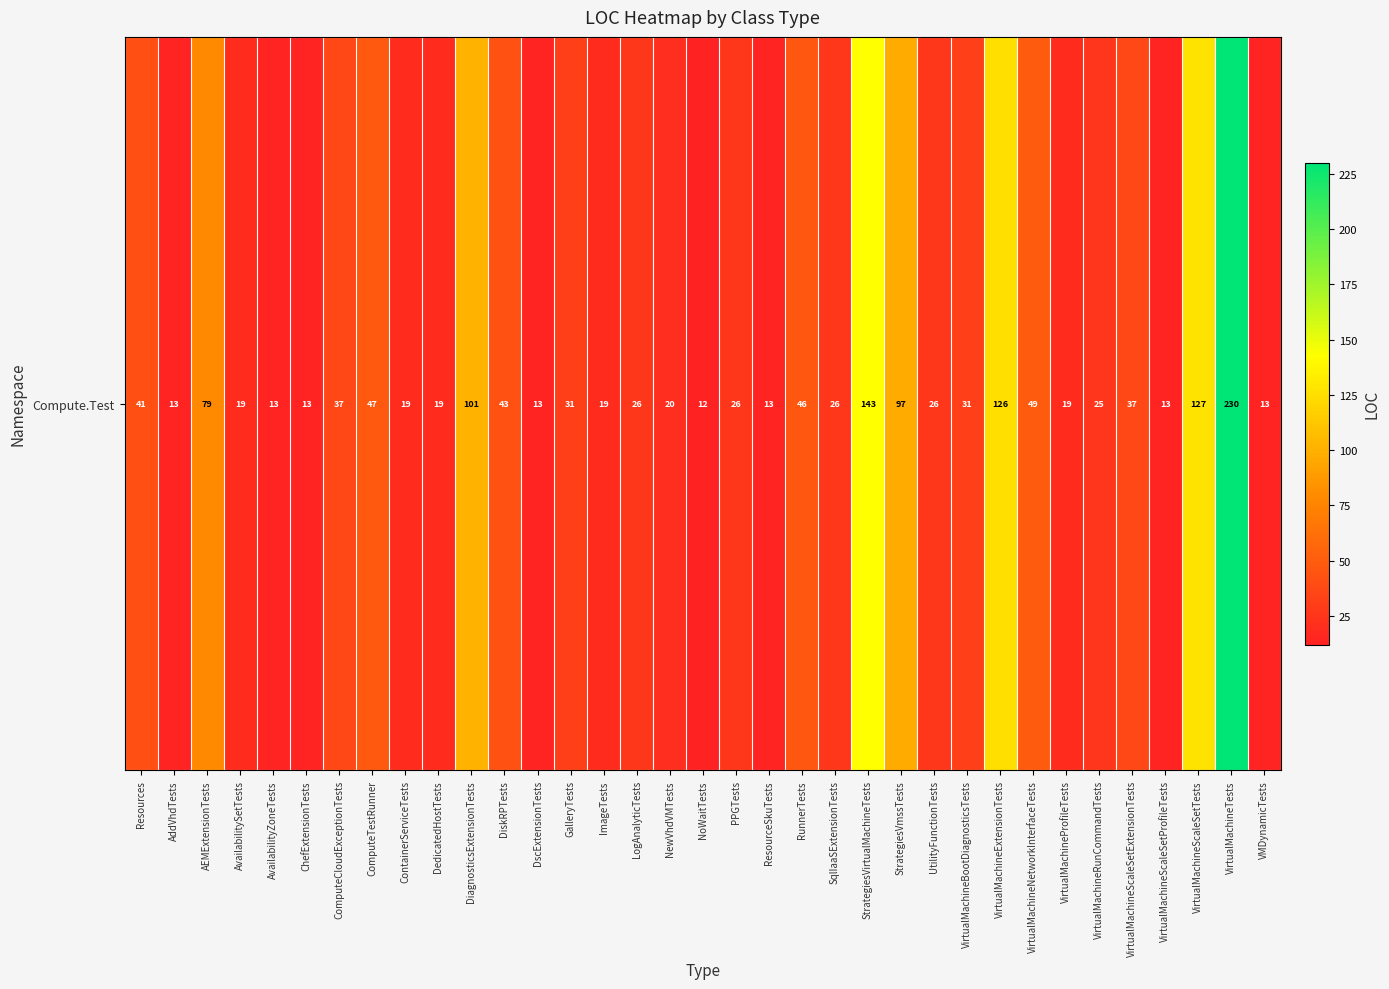

Where is the data nearest to the value 121?

VirtualMachineExtensionTests